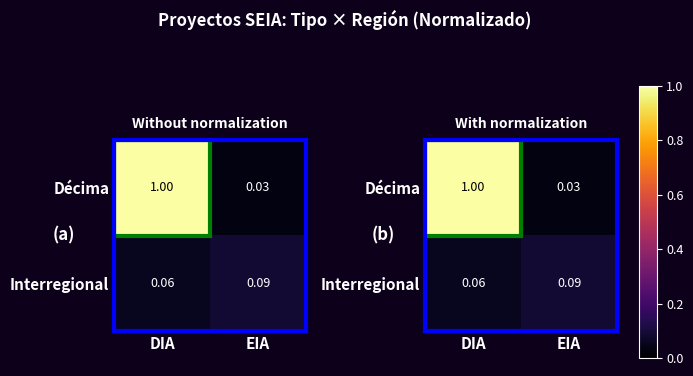

At how many categories does at least one series exceed 0?

2